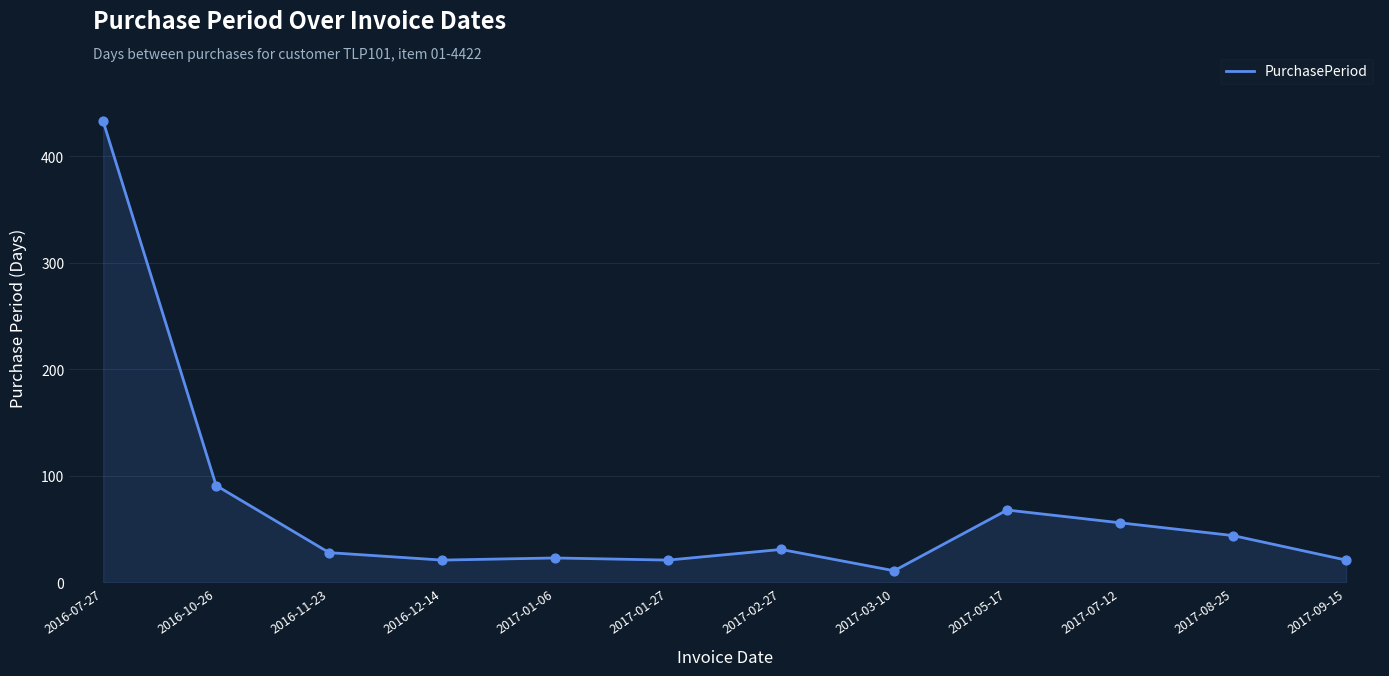

What is the change in value from 2016-07-27 to 2017-07-12?

-377